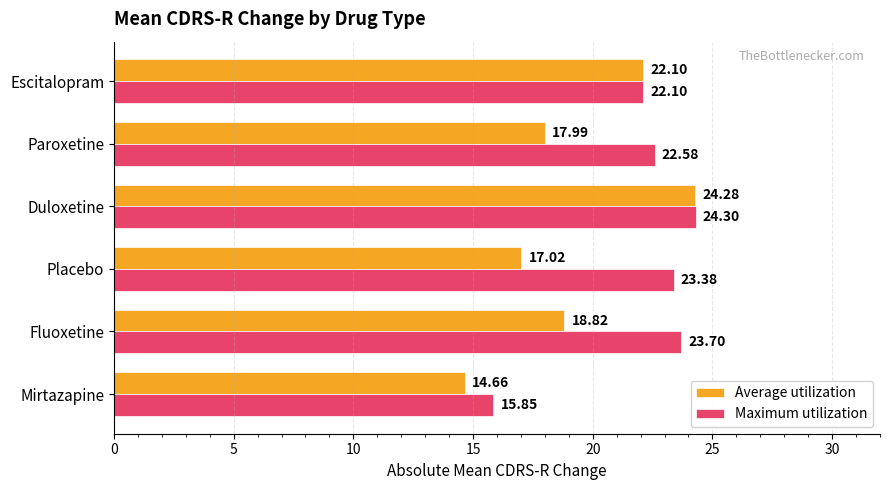

How many data points does each series have?

6